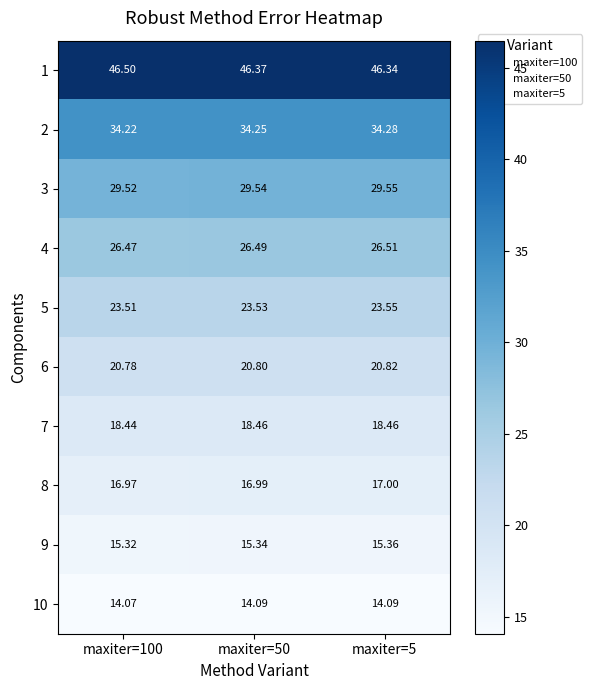

Is the value of 1 at maxiter=100 greater than the value of 8 at maxiter=50?

Yes